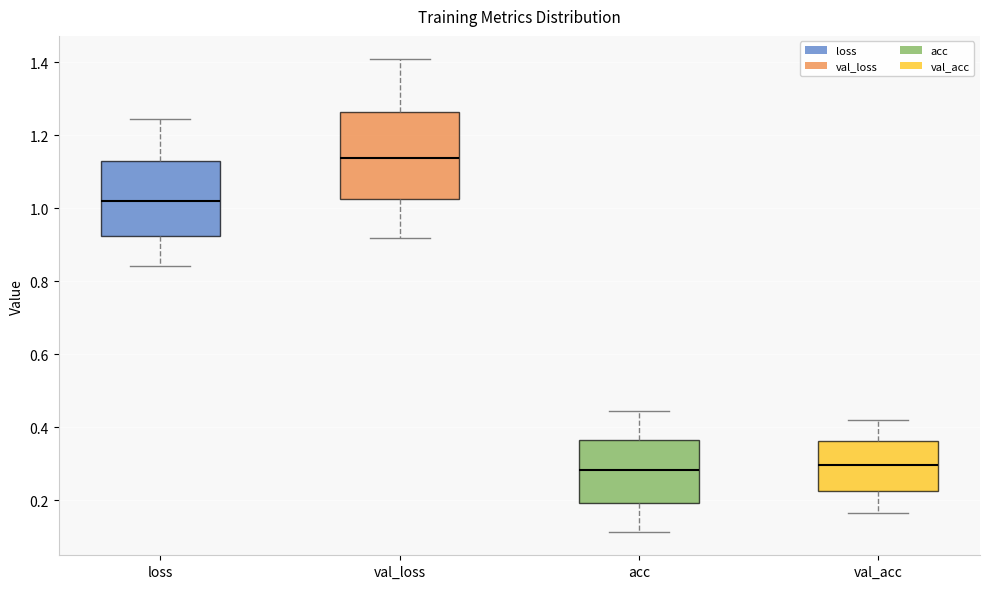

Where does the median line of the box for acc sit on the y-axis? The values are not printed on the chart, so give them approximately, as read against the axis.

0.28